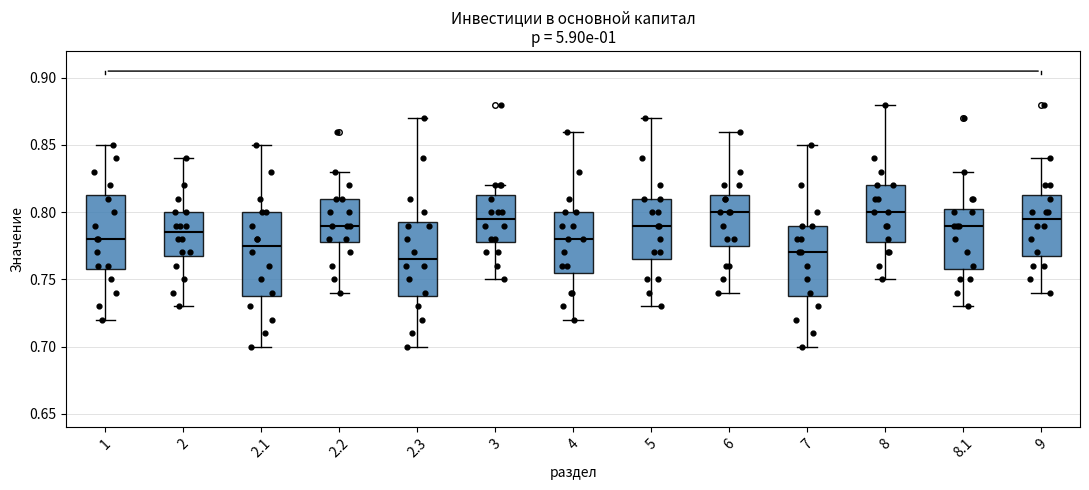

Which box has the lowest median line?

2.3